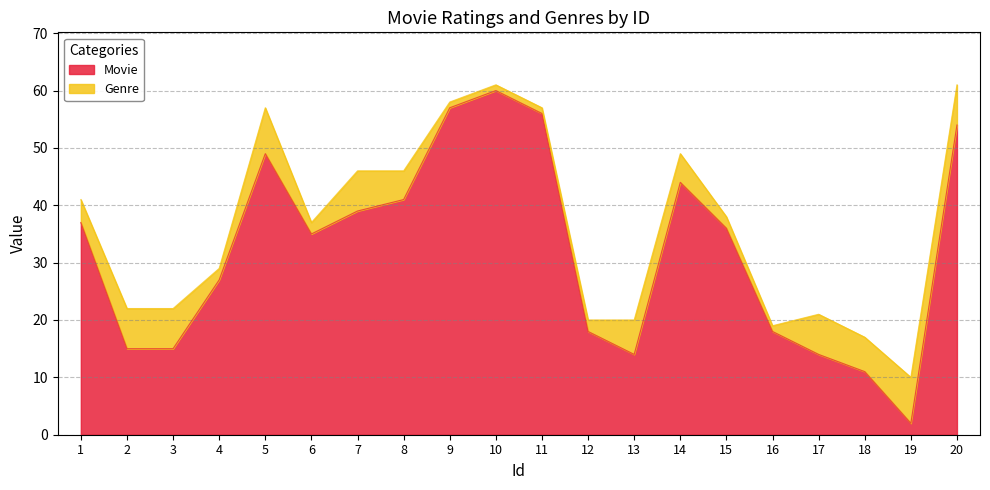

True or false: the data shows 20 at 8.

False